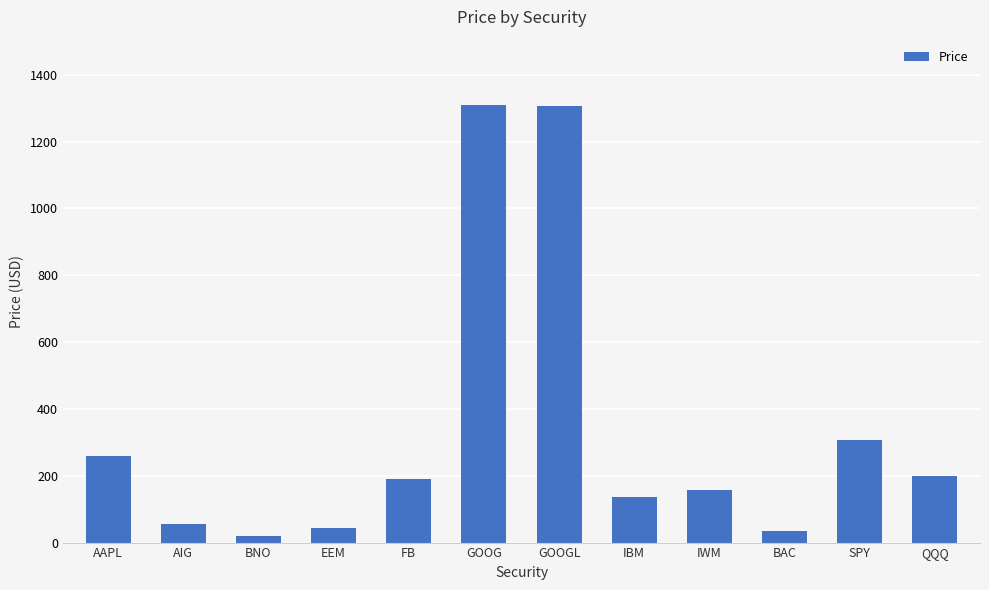

How many categories are shown in the chart?

12